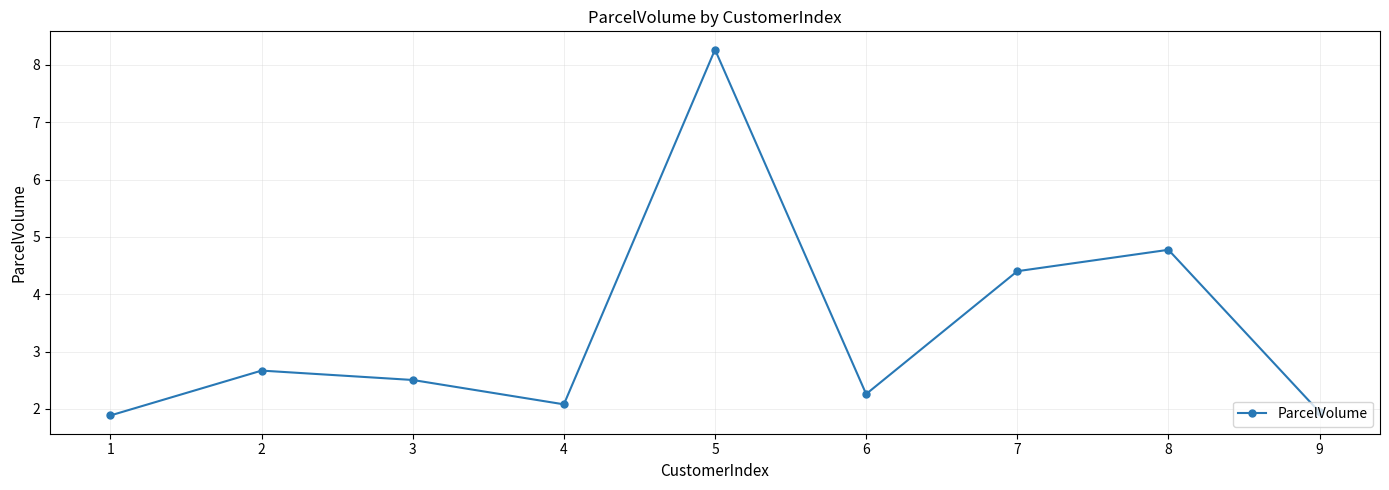

What is the difference between the values at 8 and 3?

2.3